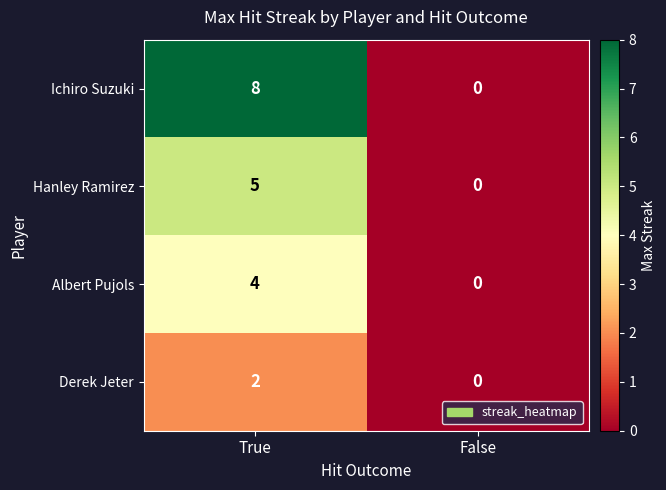

Reading left to right, extract all data points from this chart.

Ichiro Suzuki: 8	0
Hanley Ramirez: 5	0
Albert Pujols: 4	0
Derek Jeter: 2	0